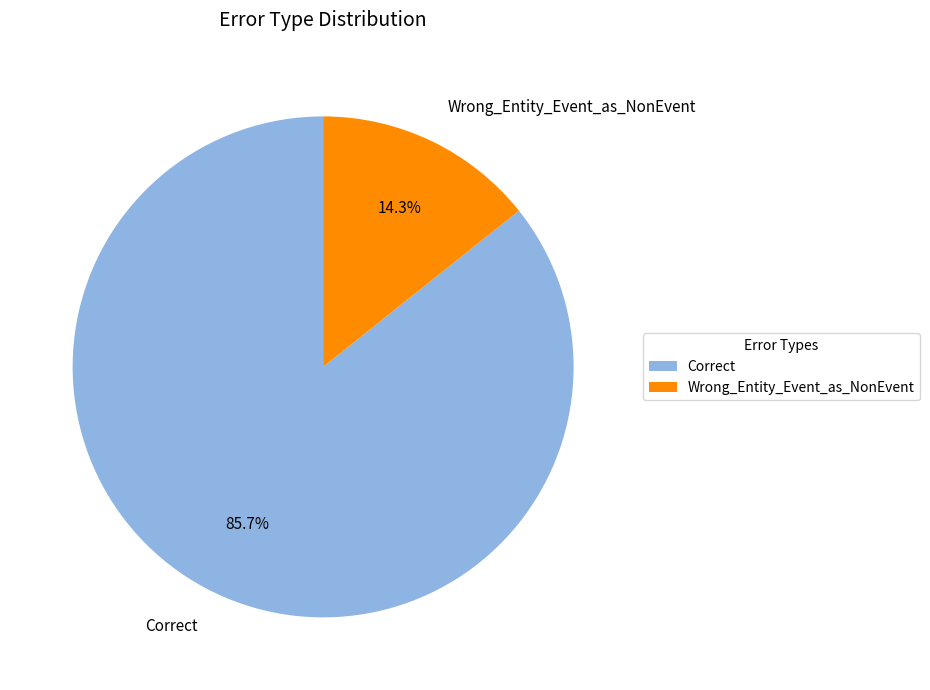

Which category accounts for the majority?

Correct